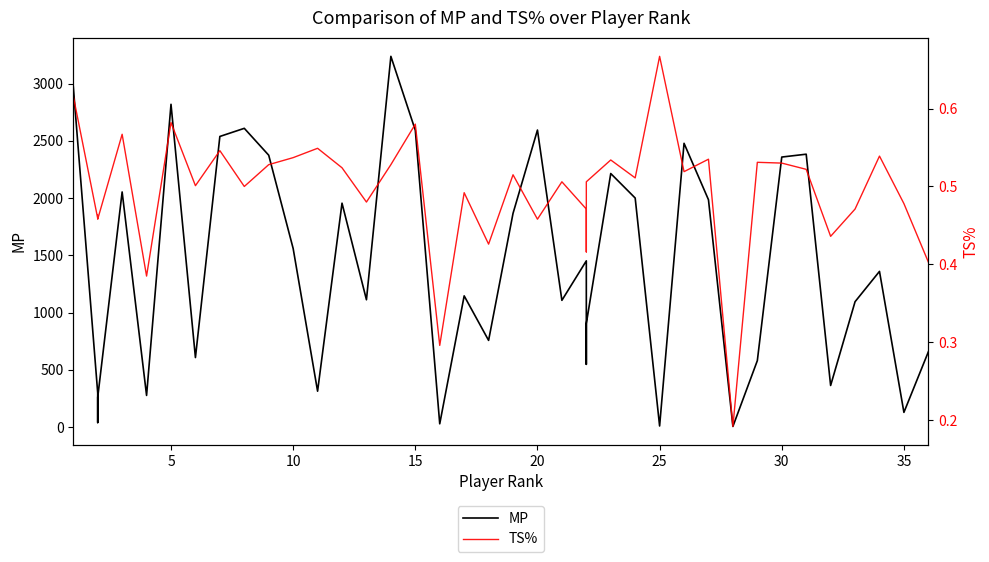

List the series in order of their peak value, highest first.

MP, TS%